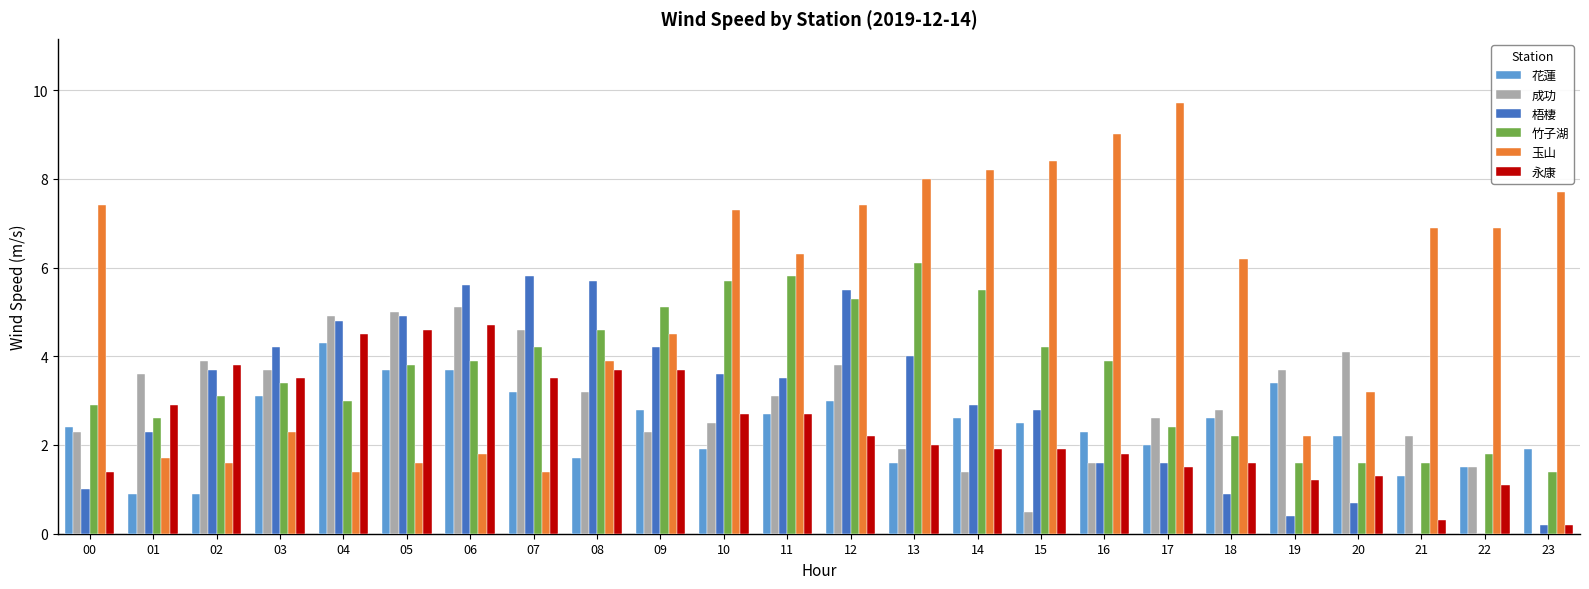

What is the sum of the 花蓮 values at 17 and 16?

4.3